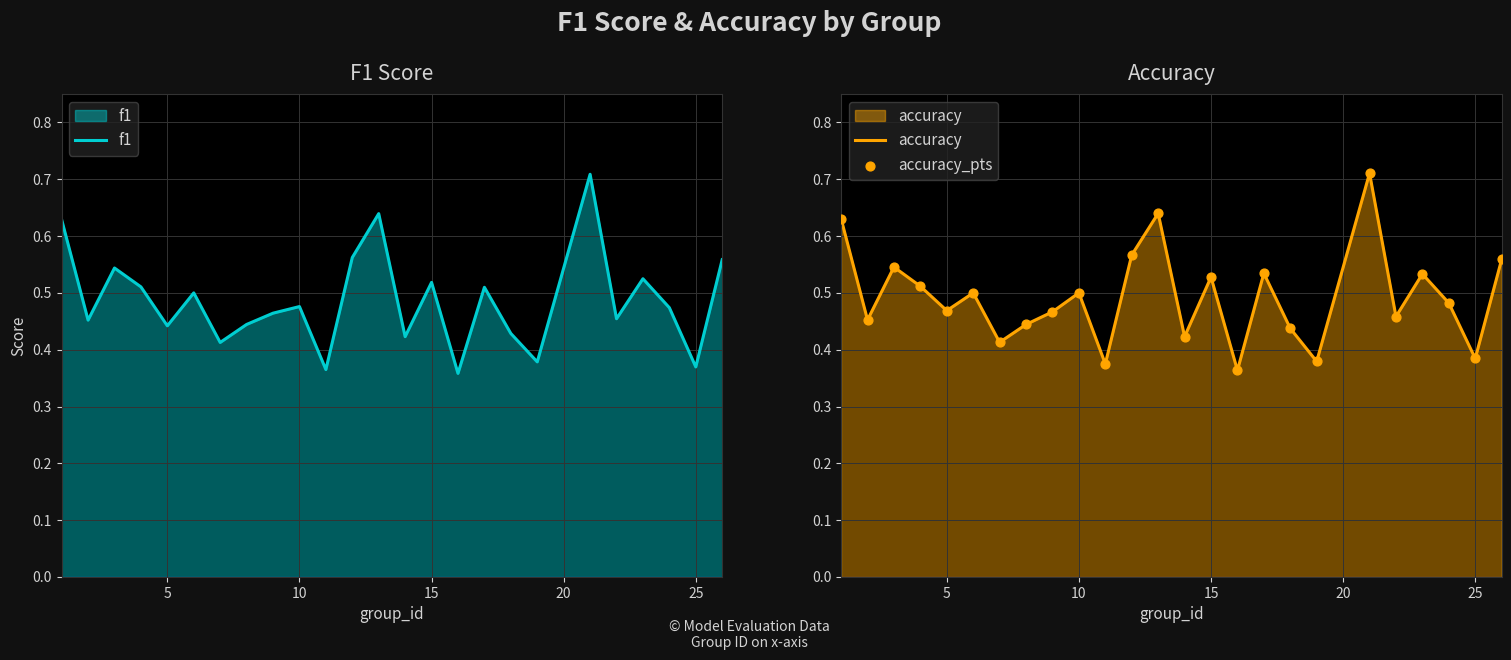

Which series has the largest total across all categories?

accuracy